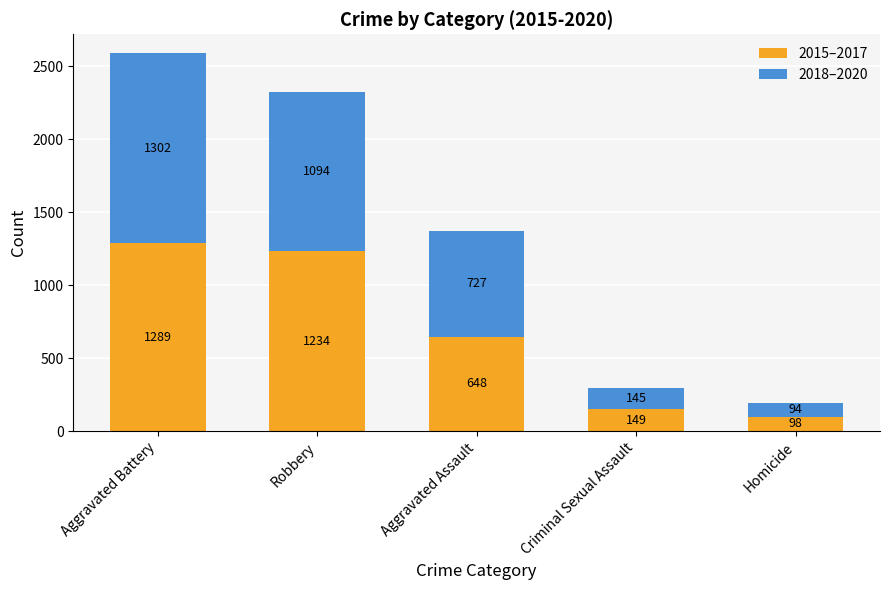

True or false: 2015–2017 has a value of 1234 at Robbery.

True